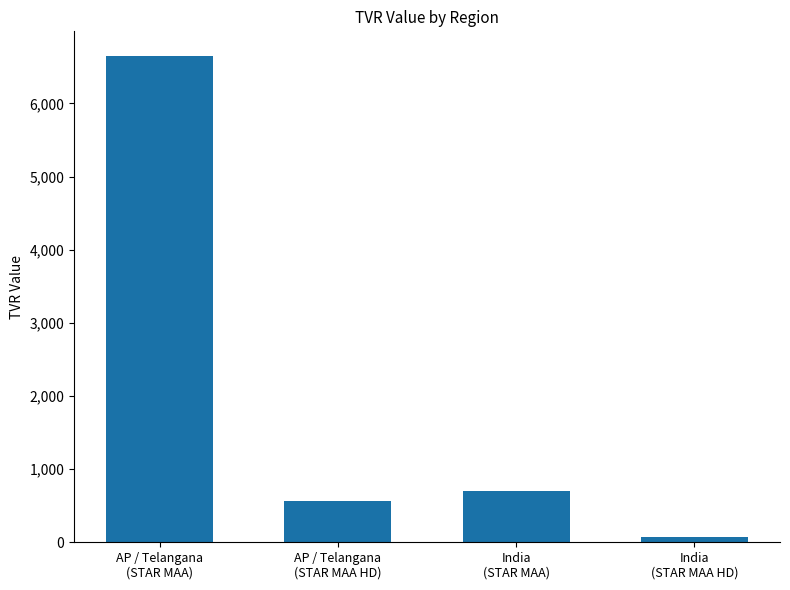

List the labels in order of value, smallest first.

India
(STAR MAA HD), AP / Telangana
(STAR MAA HD), India
(STAR MAA), AP / Telangana
(STAR MAA)